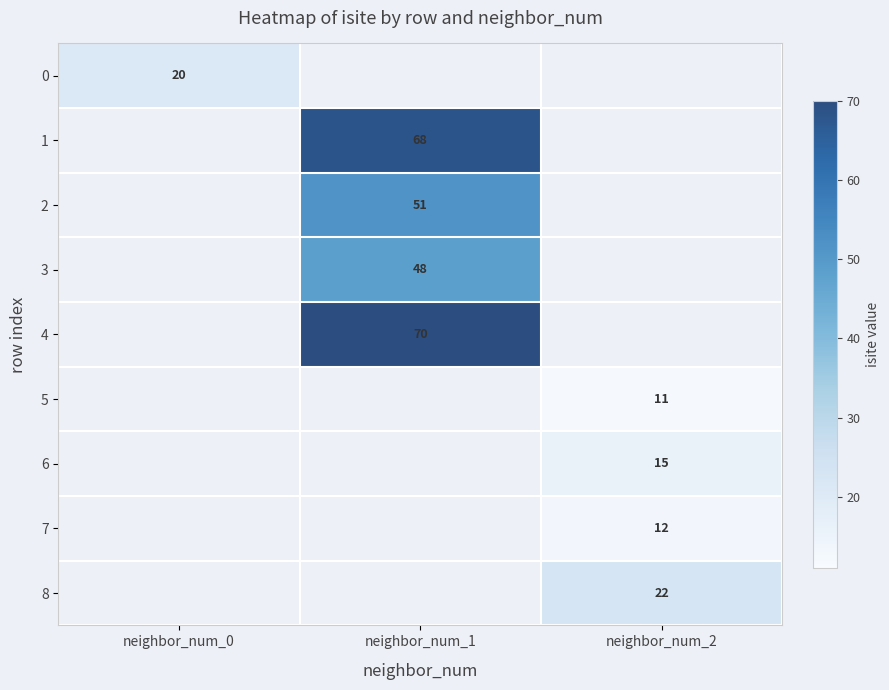

Is the value of 7 at neighbor_num_2 greater than the value of 0 at neighbor_num_0?

No